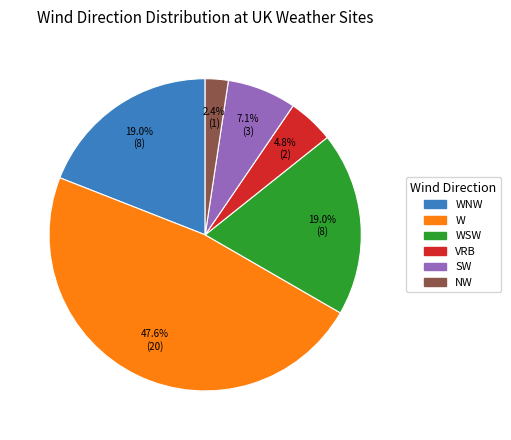

Does any single category account for the majority?

No